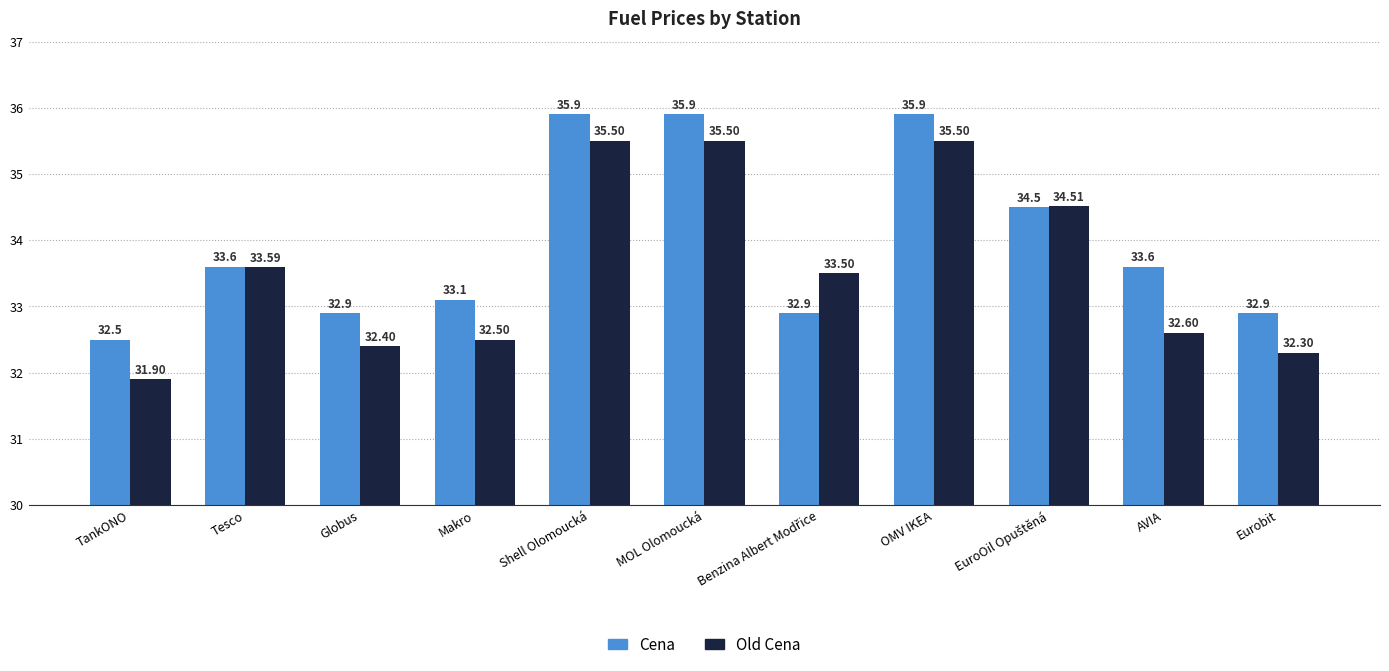

Which series has the largest total across all categories?

Cena